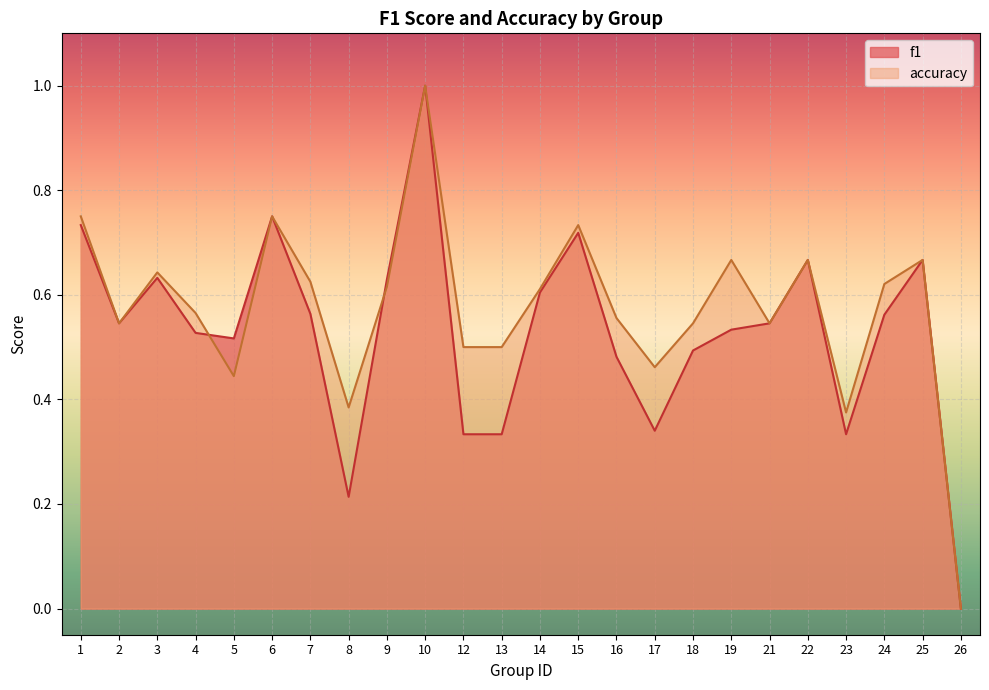

The value of accuracy at 12 is 0.3. True or false?

False